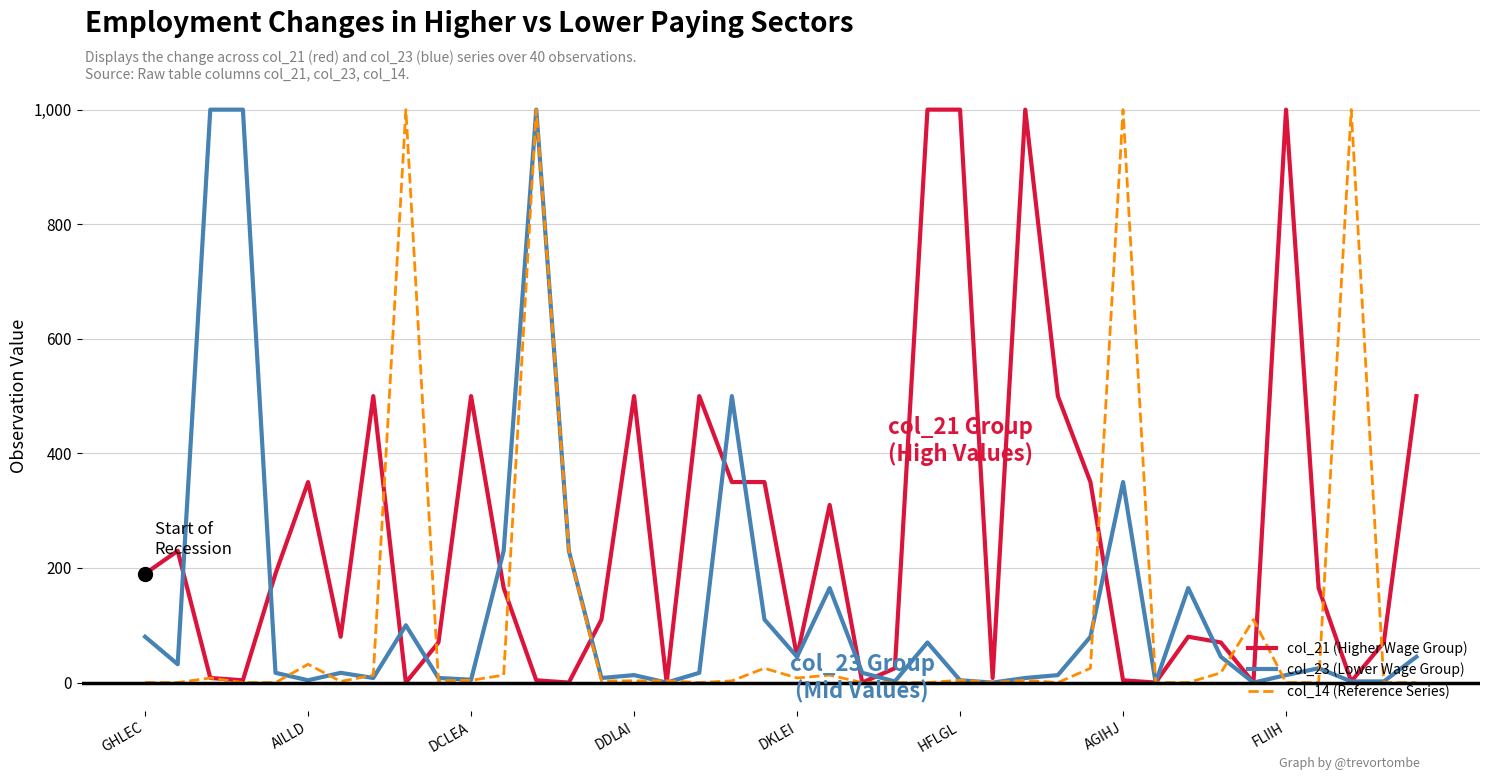

What is the maximum value shown in the chart?

1000